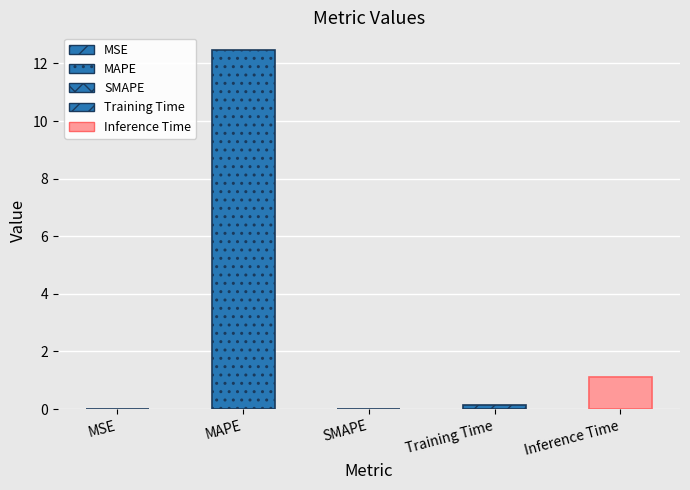

Between Inference Time and MAPE, which is larger?

MAPE